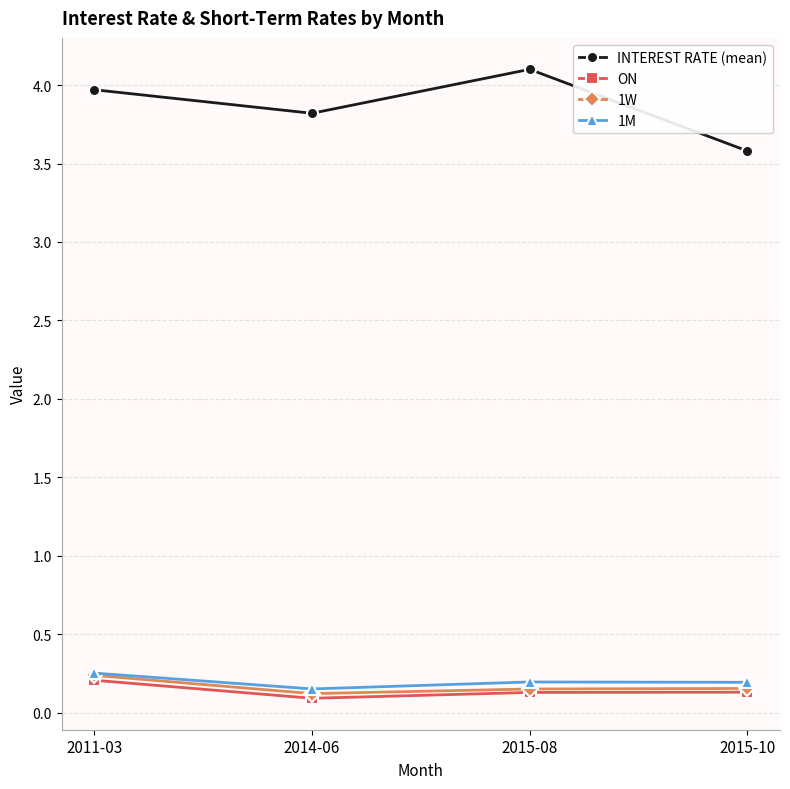

At how many categories does at least one series exceed 0?

4